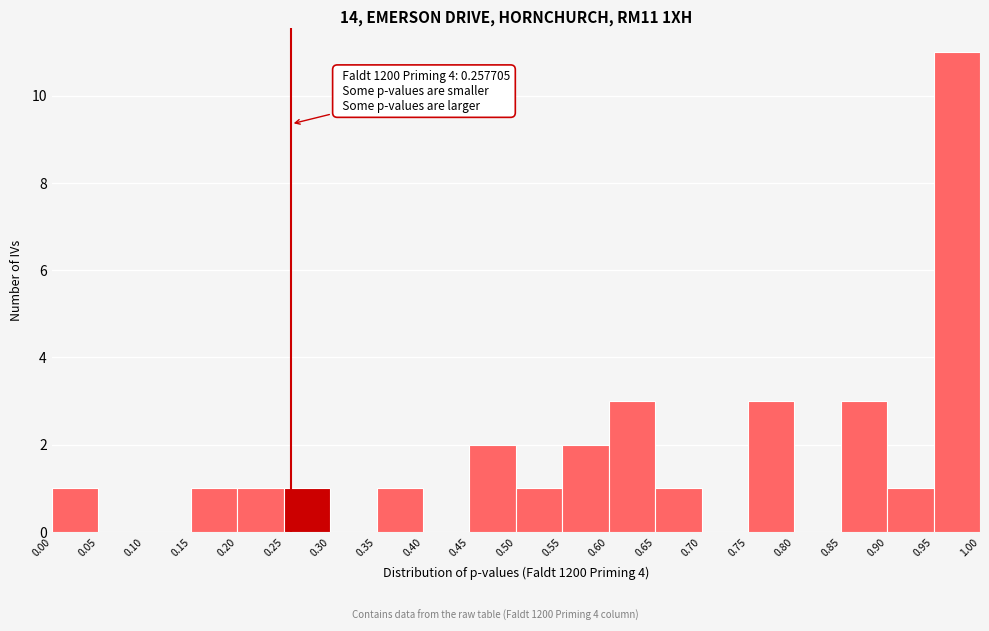

Over which range of the x-axis is the bar tallest?

0.95 to 1.00